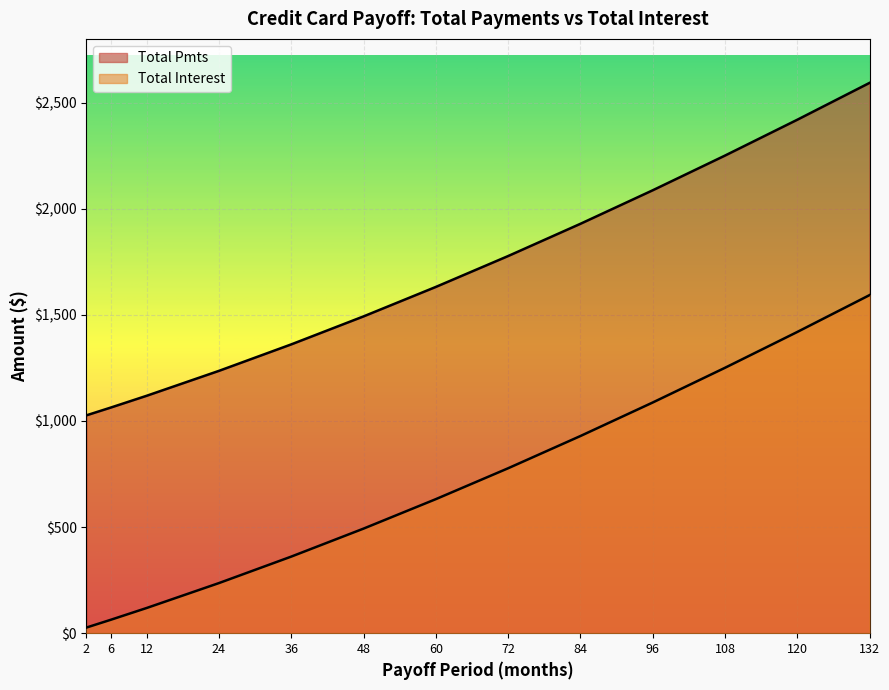

Which has a higher value, 6 or 72?

72